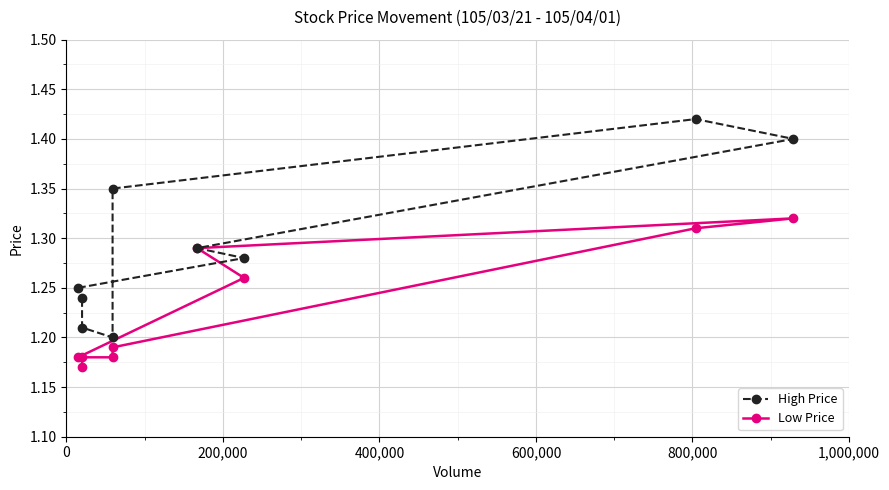

Rank the series by their maximum value, from lowest to highest.

Low Price, High Price